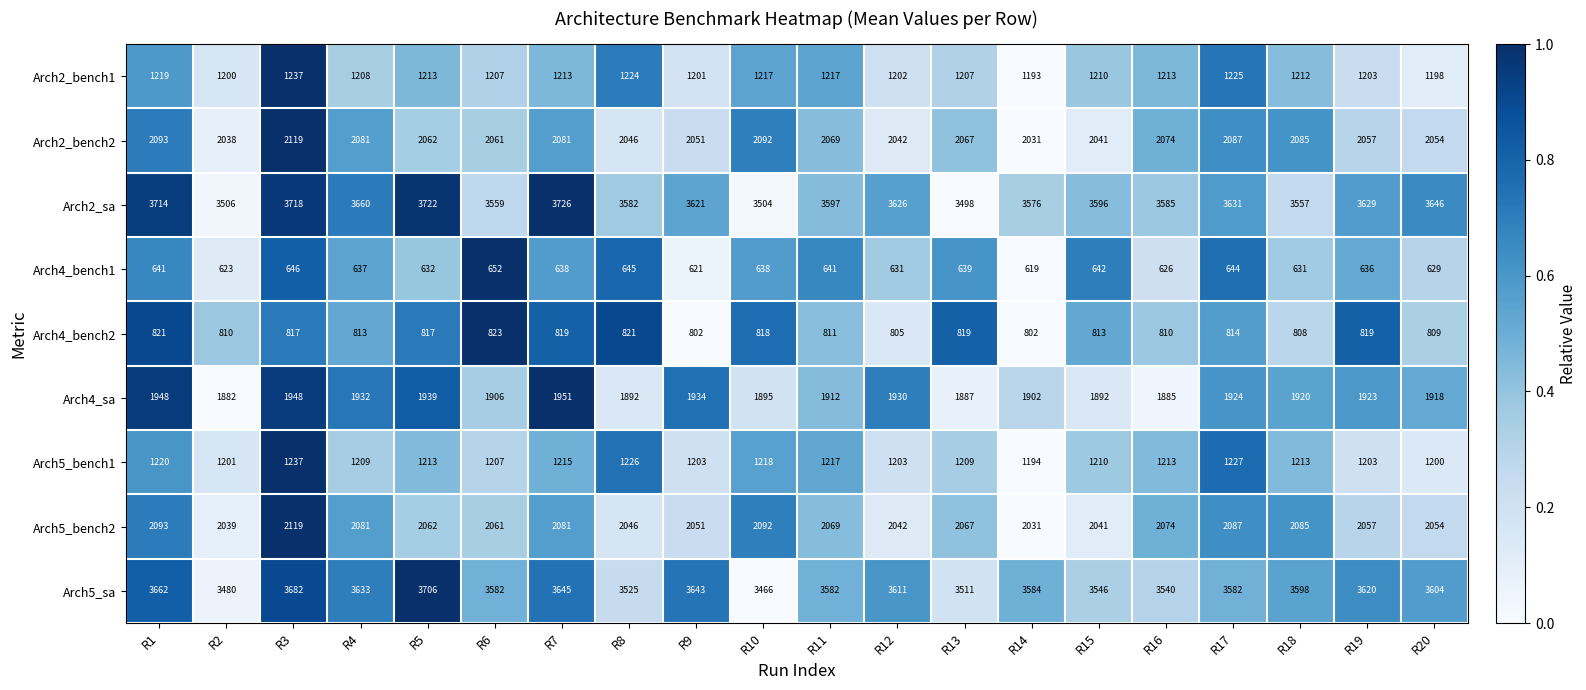

True or false: Arch4_bench1 has a value of 1057 at R8.

False